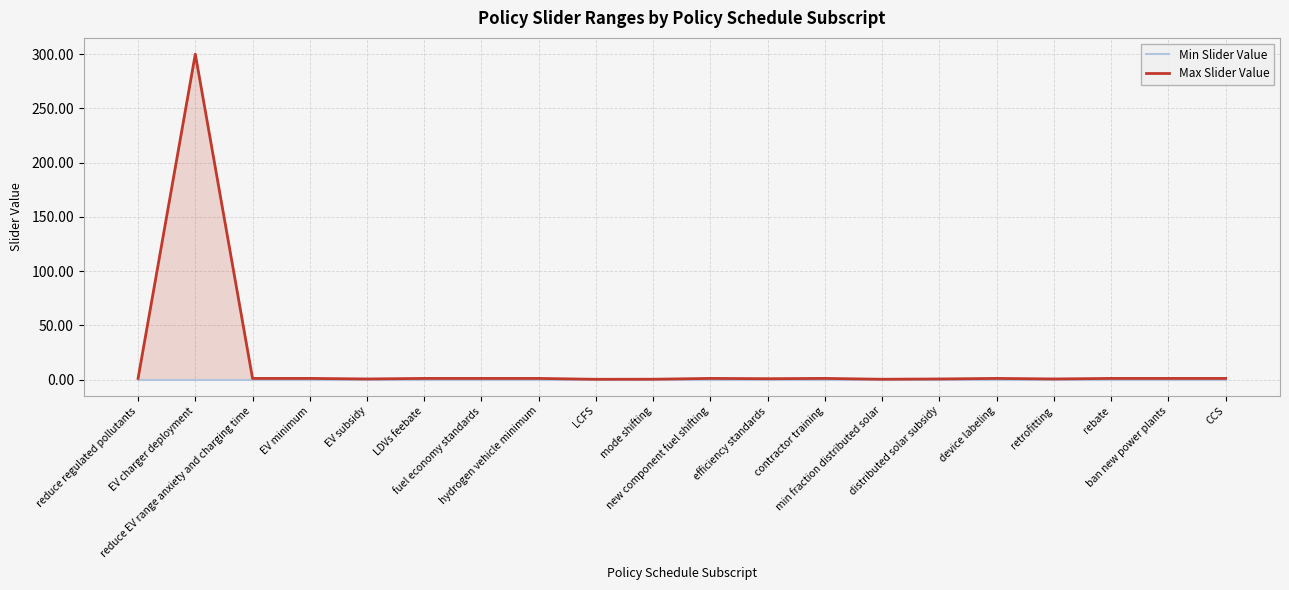

True or false: Max Slider Value has a value of 0.4 at EV minimum.

False